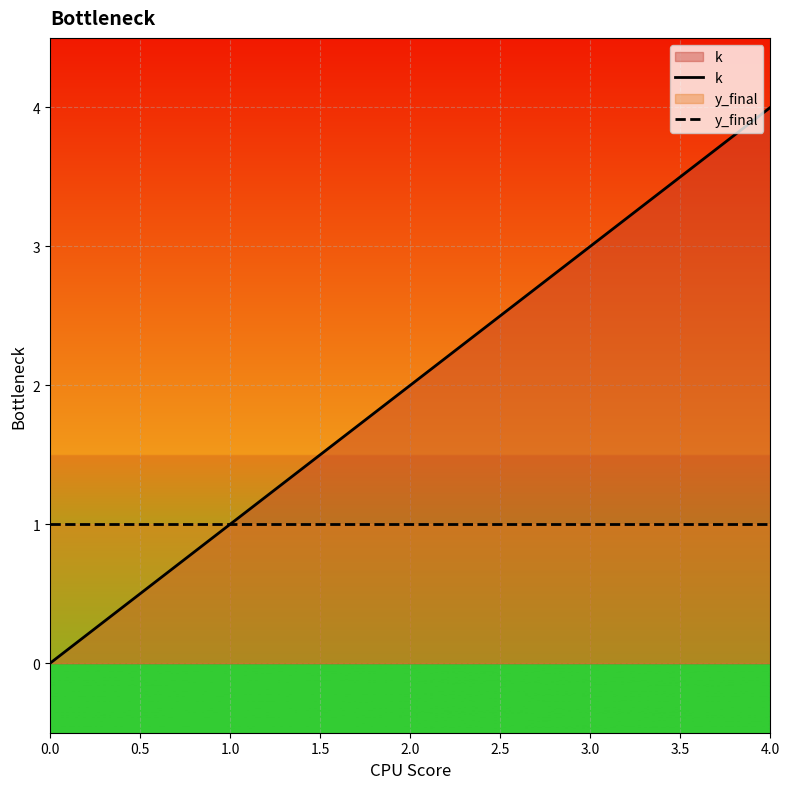

At which category is the sum across all series the highest?

4.0